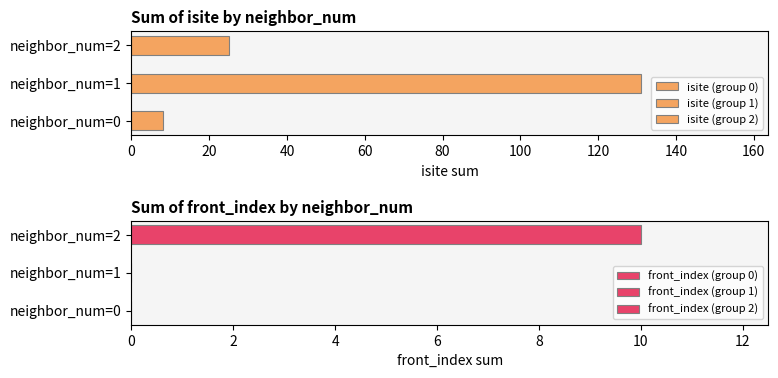

What value does the isite series have at 0?

8